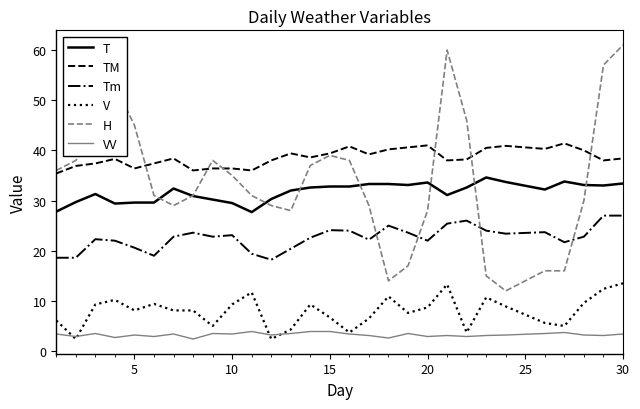

True or false: T and V intersect in this chart.

False